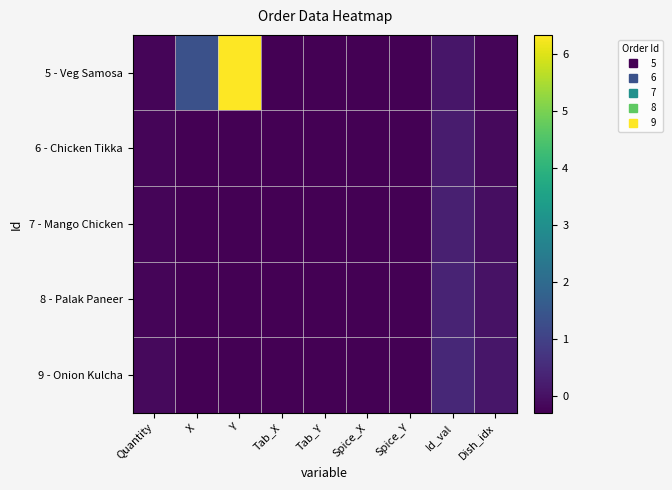

What is the total value across all series at Quantity?

-0.9